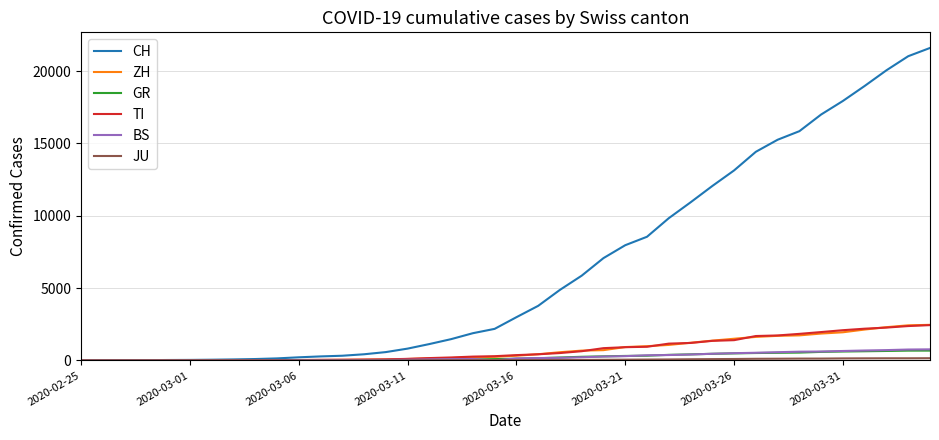

What is the maximum value for TI?

2442